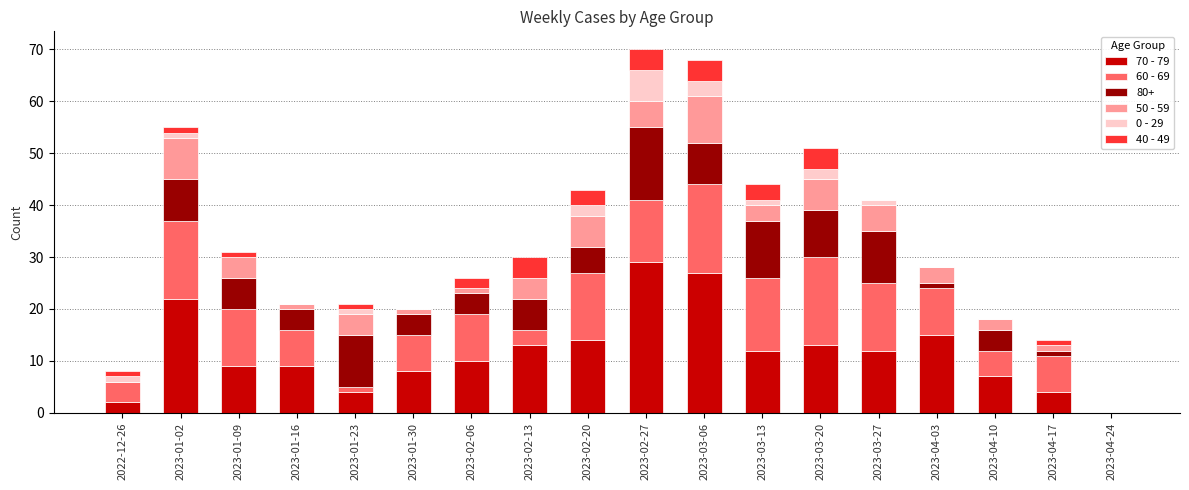

What is the total value across all series at 2023-02-13?

30